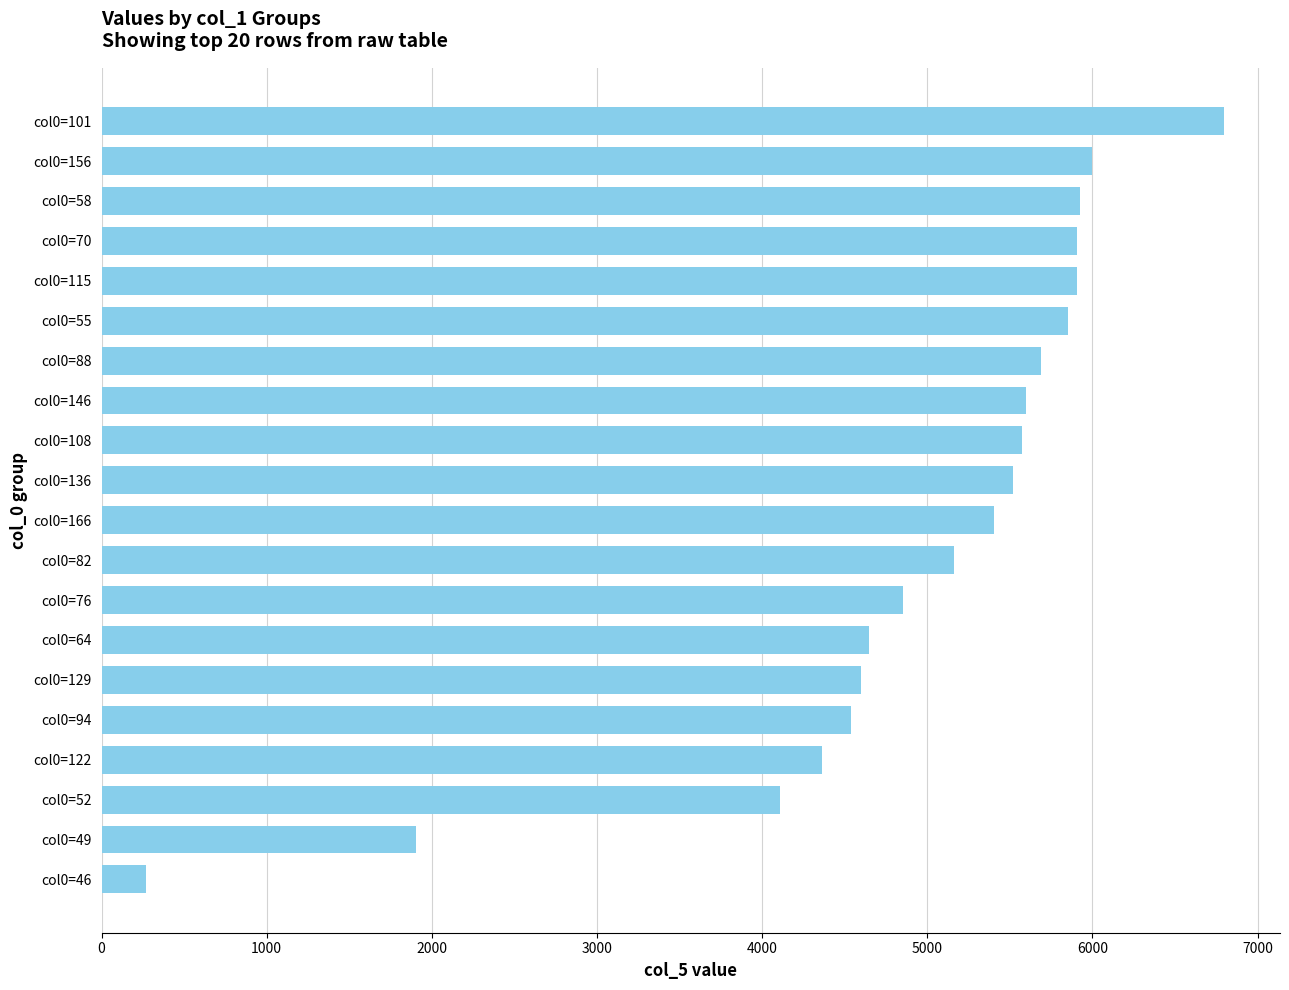

How many values exceed 5520?

10